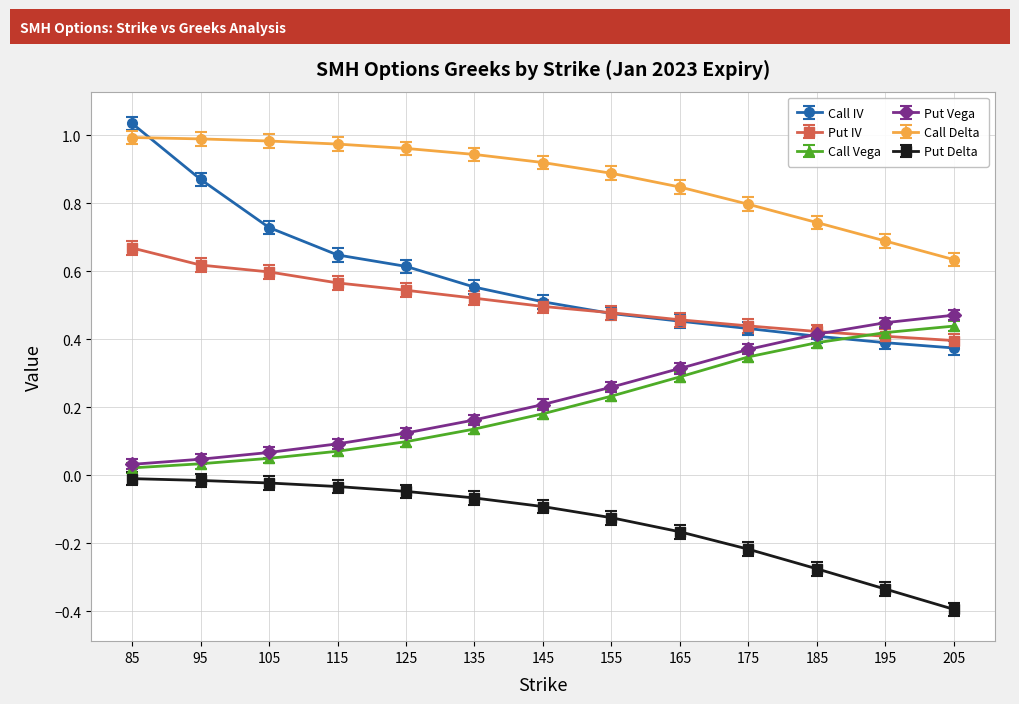

Which series has the largest range (max minus min)?

Call IV